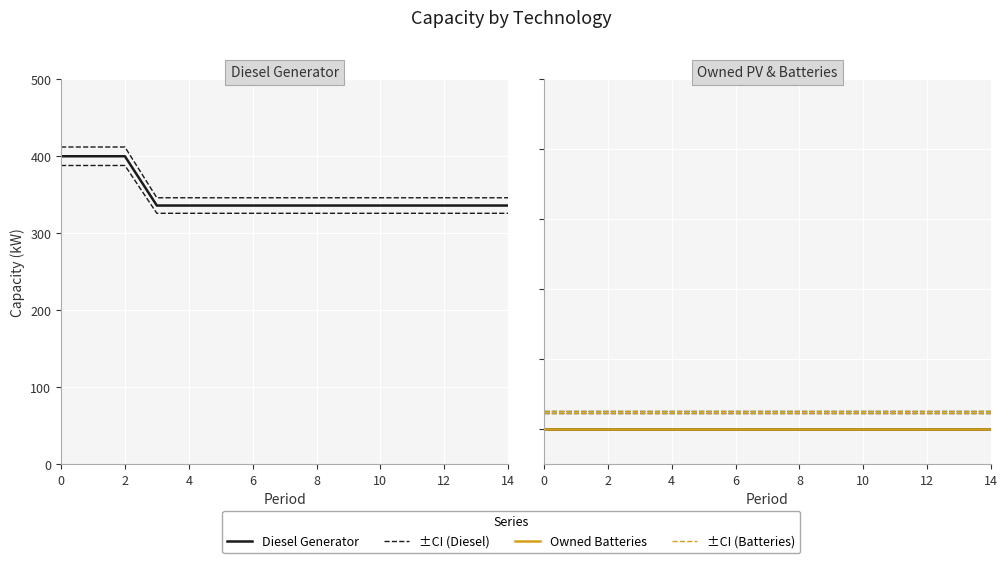

Between 12 and 8, which is larger?

12